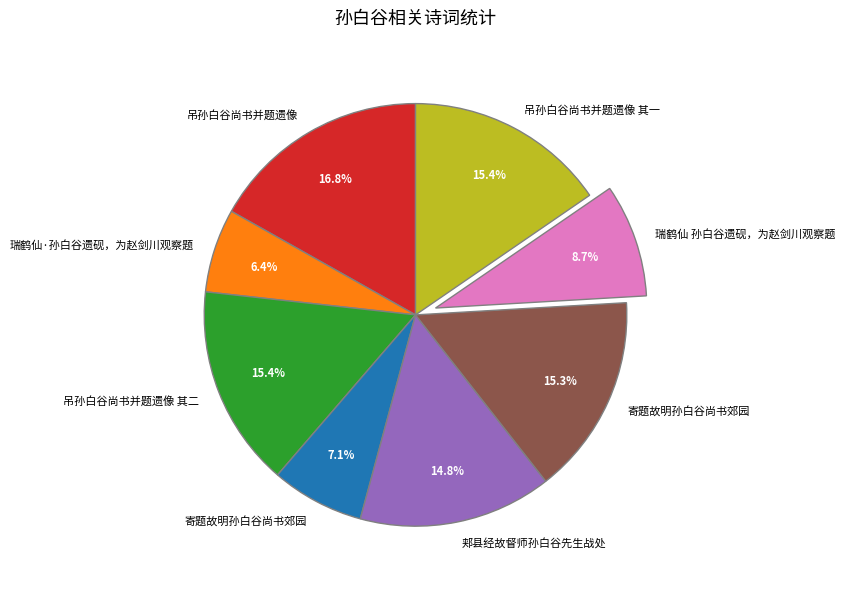

Is there any slice that represents more than half of the pie?

No